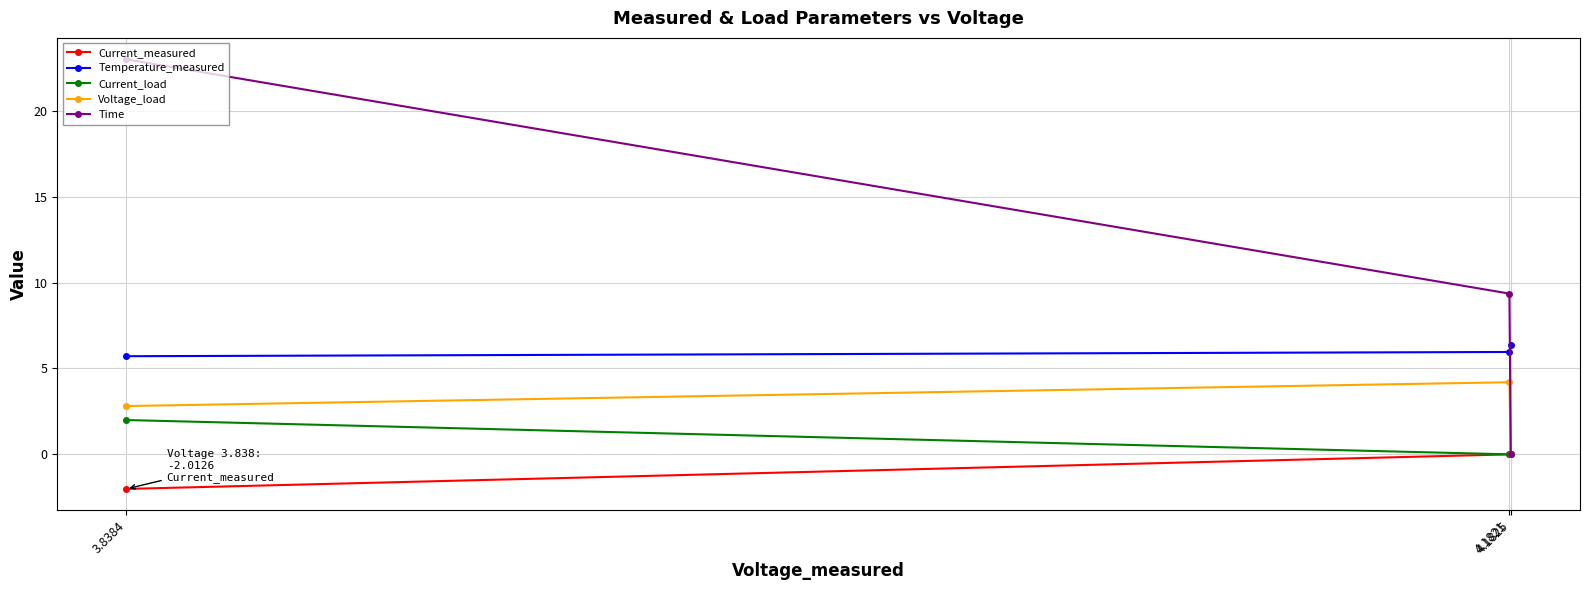

What is the minimum value shown in the chart?

-2.0